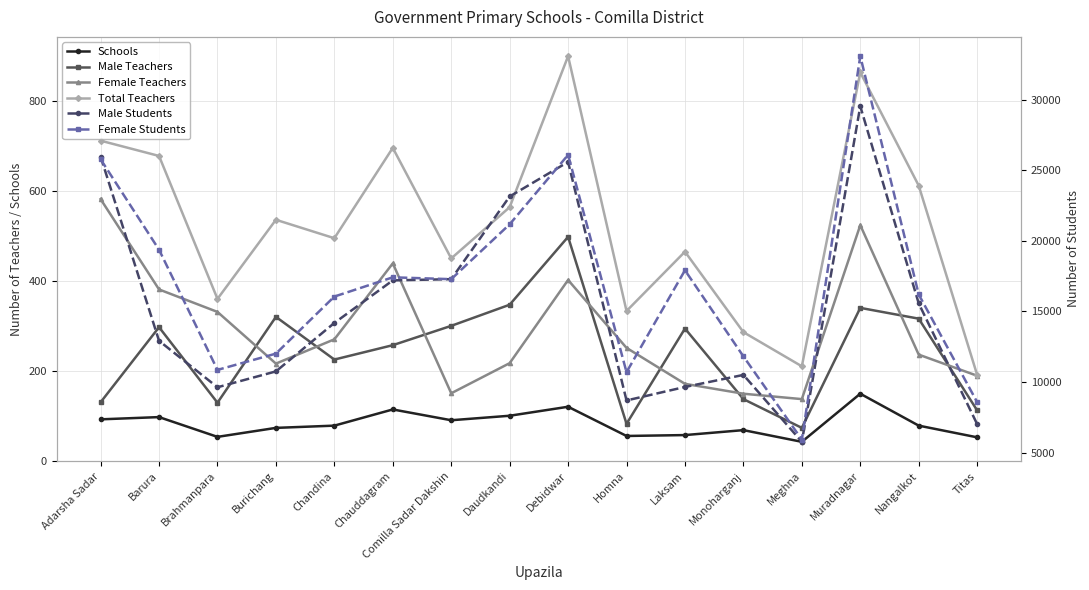

What is the spread (max minus min) of values at Barura?

19282